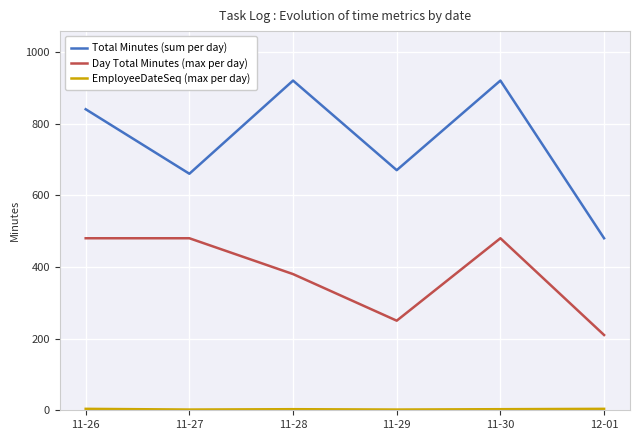

True or false: Day Total Minutes (max per day) and Total Minutes (sum per day) intersect in this chart.

False